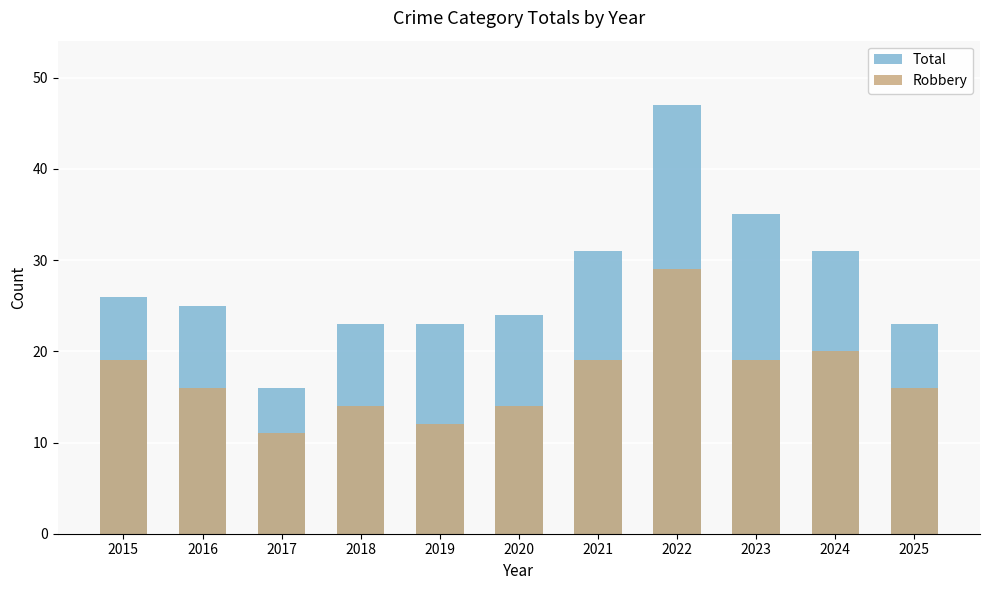

True or false: Total has a value of 35 at 2023.

True